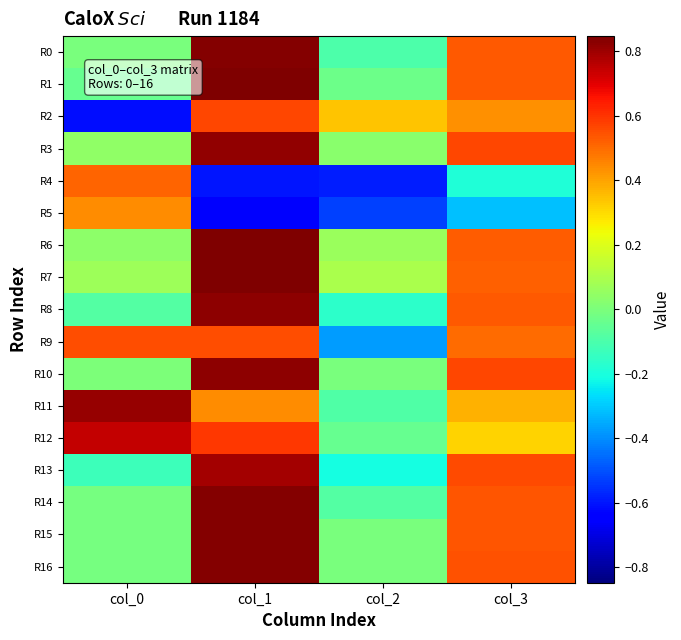

Reading right to left, transcribe all the data shown in this chart.

R0: col_3=0.5	col_2=-0.1	col_1=0.8	col_0=-0.0
R1: col_3=0.5	col_2=-0.0	col_1=0.8	col_0=-0.0
R2: col_3=0.4	col_2=0.3	col_1=0.6	col_0=-0.6
R3: col_3=0.6	col_2=0.0	col_1=0.8	col_0=0.0
R4: col_3=-0.2	col_2=-0.6	col_1=-0.6	col_0=0.5
R5: col_3=-0.3	col_2=-0.5	col_1=-0.7	col_0=0.4
R6: col_3=0.5	col_2=0.1	col_1=0.8	col_0=0.0
R7: col_3=0.5	col_2=0.1	col_1=0.8	col_0=0.1
R8: col_3=0.5	col_2=-0.2	col_1=0.8	col_0=-0.1
R9: col_3=0.5	col_2=-0.4	col_1=0.6	col_0=0.6
R10: col_3=0.6	col_2=-0.0	col_1=0.8	col_0=0.0
R11: col_3=0.4	col_2=-0.1	col_1=0.4	col_0=0.8
R12: col_3=0.3	col_2=-0.0	col_1=0.6	col_0=0.7
R13: col_3=0.6	col_2=-0.2	col_1=0.8	col_0=-0.1
R14: col_3=0.5	col_2=-0.1	col_1=0.8	col_0=-0.0
R15: col_3=0.5	col_2=-0.0	col_1=0.8	col_0=-0.0
R16: col_3=0.5	col_2=-0.0	col_1=0.8	col_0=-0.0